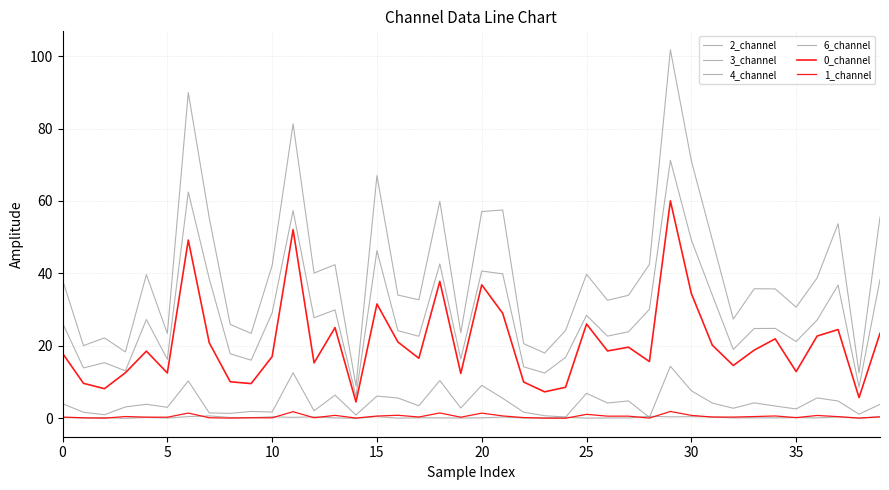

At which label does 1_channel reach its peak?

29